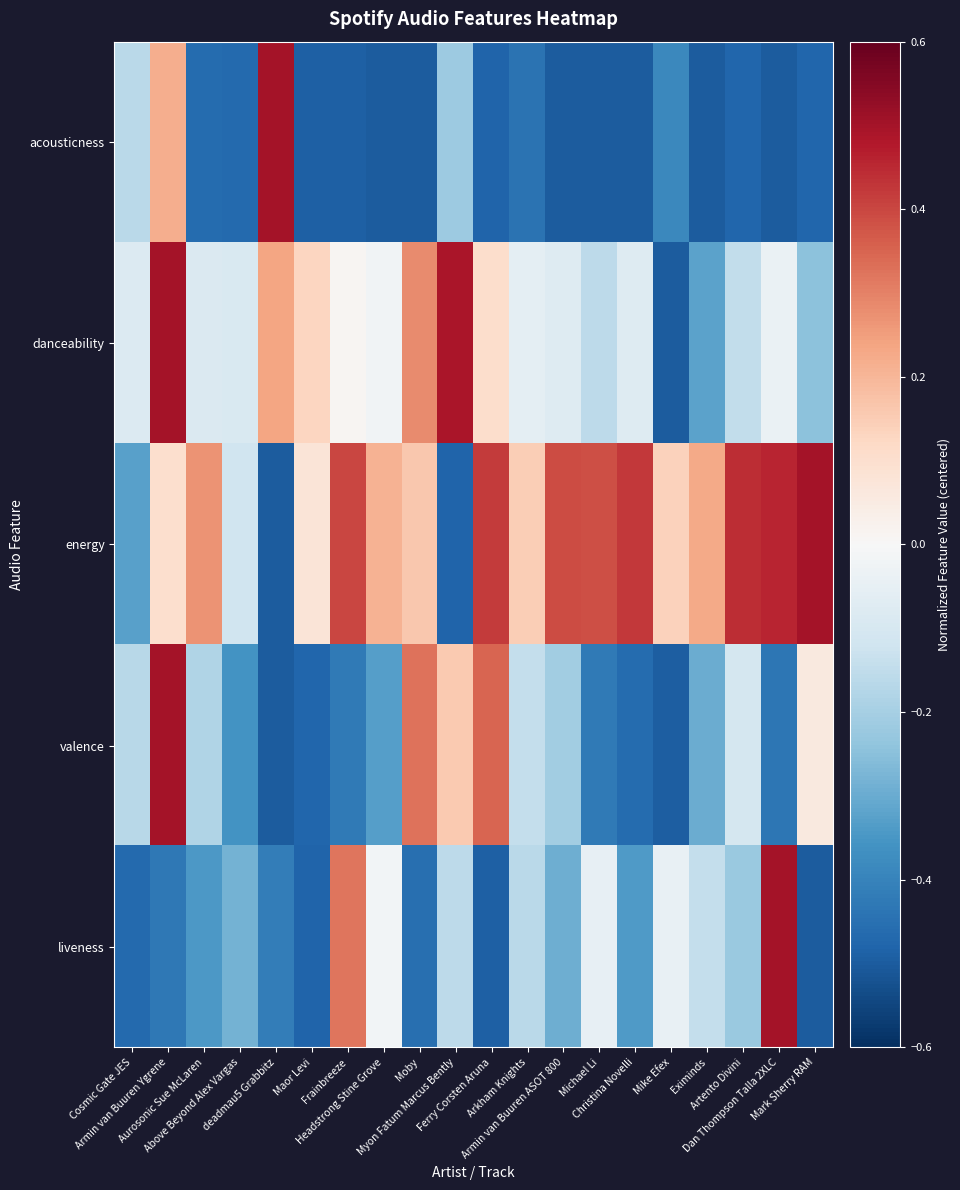

Reading right to left, list all the values displayed in this chart.

acousticness: Mark Sherry RAM=-0.5	Dan Thompson Talla 2XLC=-0.5	Artento Divini=-0.5	Eximinds=-0.5	Mike Efex=-0.4	Christina Novelli=-0.5	Michael Li=-0.5	Armin van Buuren ASOT 800=-0.5	Arkham Knights=-0.4	Ferry Corsten Aruna=-0.5	Myon Fatum Marcus Bently=-0.2	Moby=-0.5	Headstrong Stine Grove=-0.5	Frainbreeze=-0.5	Maor Levi=-0.5	deadmau5 Grabbitz=0.5	Above Beyond Alex Vargas=-0.5	Aurosonic Sue McLaren=-0.5	Armin van Buuren Ygrene=0.2	Cosmic Gate JES=-0.2
danceability: Mark Sherry RAM=-0.2	Dan Thompson Talla 2XLC=-0.0	Artento Divini=-0.1	Eximinds=-0.3	Mike Efex=-0.5	Christina Novelli=-0.1	Michael Li=-0.2	Armin van Buuren ASOT 800=-0.1	Arkham Knights=-0.1	Ferry Corsten Aruna=0.1	Myon Fatum Marcus Bently=0.5	Moby=0.3	Headstrong Stine Grove=-0.0	Frainbreeze=0.0	Maor Levi=0.1	deadmau5 Grabbitz=0.2	Above Beyond Alex Vargas=-0.1	Aurosonic Sue McLaren=-0.1	Armin van Buuren Ygrene=0.5	Cosmic Gate JES=-0.1
energy: Mark Sherry RAM=0.5	Dan Thompson Talla 2XLC=0.5	Artento Divini=0.4	Eximinds=0.2	Mike Efex=0.1	Christina Novelli=0.4	Michael Li=0.4	Armin van Buuren ASOT 800=0.4	Arkham Knights=0.1	Ferry Corsten Aruna=0.4	Myon Fatum Marcus Bently=-0.5	Moby=0.2	Headstrong Stine Grove=0.2	Frainbreeze=0.4	Maor Levi=0.1	deadmau5 Grabbitz=-0.5	Above Beyond Alex Vargas=-0.1	Aurosonic Sue McLaren=0.3	Armin van Buuren Ygrene=0.1	Cosmic Gate JES=-0.3
valence: Mark Sherry RAM=0.1	Dan Thompson Talla 2XLC=-0.4	Artento Divini=-0.1	Eximinds=-0.3	Mike Efex=-0.5	Christina Novelli=-0.5	Michael Li=-0.4	Armin van Buuren ASOT 800=-0.2	Arkham Knights=-0.1	Ferry Corsten Aruna=0.3	Myon Fatum Marcus Bently=0.2	Moby=0.3	Headstrong Stine Grove=-0.3	Frainbreeze=-0.4	Maor Levi=-0.5	deadmau5 Grabbitz=-0.5	Above Beyond Alex Vargas=-0.4	Aurosonic Sue McLaren=-0.2	Armin van Buuren Ygrene=0.5	Cosmic Gate JES=-0.2
liveness: Mark Sherry RAM=-0.5	Dan Thompson Talla 2XLC=0.5	Artento Divini=-0.2	Eximinds=-0.1	Mike Efex=-0.0	Christina Novelli=-0.3	Michael Li=-0.0	Armin van Buuren ASOT 800=-0.3	Arkham Knights=-0.2	Ferry Corsten Aruna=-0.5	Myon Fatum Marcus Bently=-0.2	Moby=-0.5	Headstrong Stine Grove=-0.0	Frainbreeze=0.3	Maor Levi=-0.5	deadmau5 Grabbitz=-0.4	Above Beyond Alex Vargas=-0.3	Aurosonic Sue McLaren=-0.3	Armin van Buuren Ygrene=-0.4	Cosmic Gate JES=-0.5